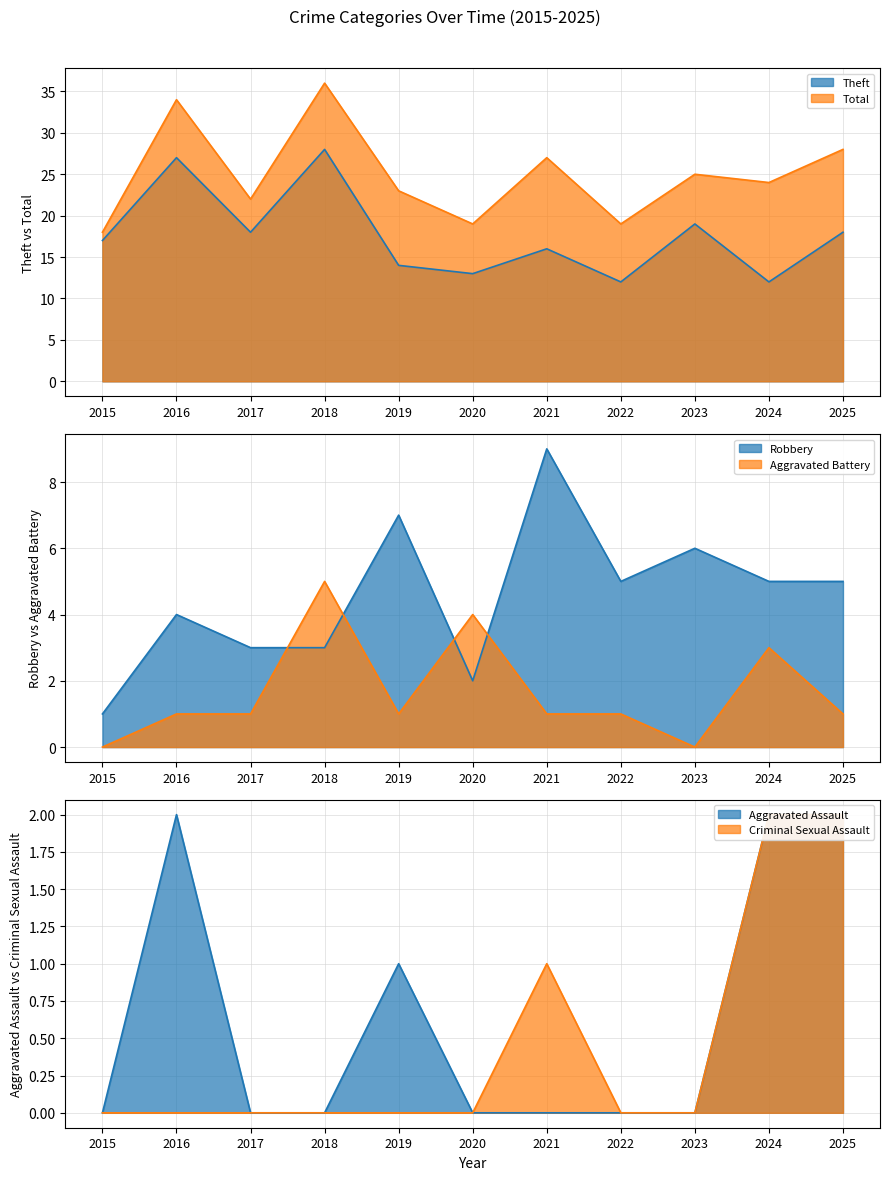

Where is the first local maximum for Criminal Sexual Assault?

2021